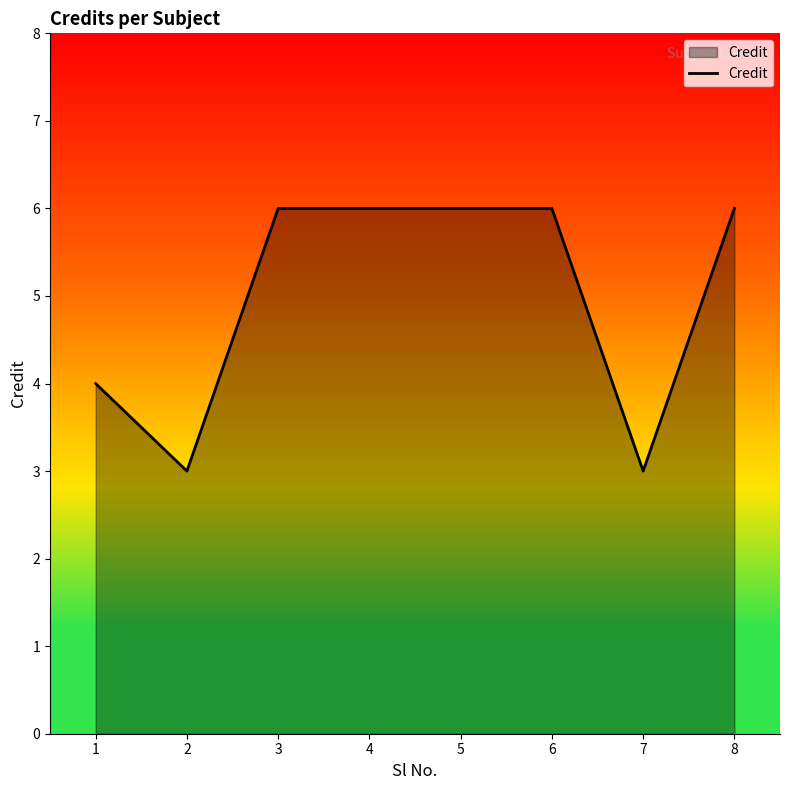

The chart shows a value of 6 at 1. True or false?

False